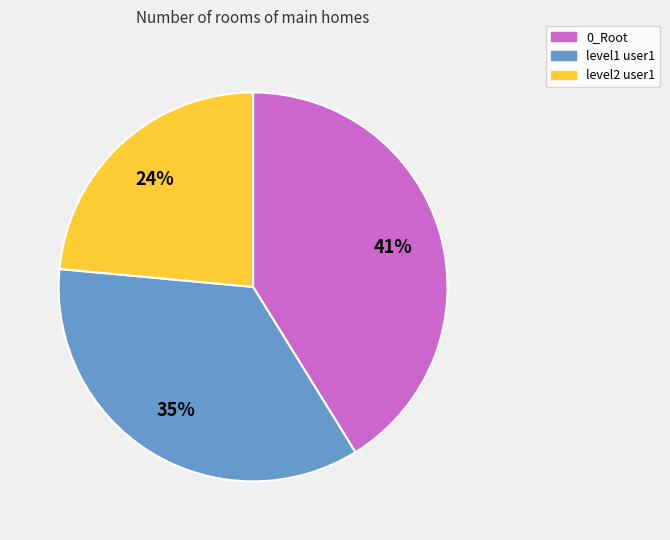

How many segments does this pie chart have?

3